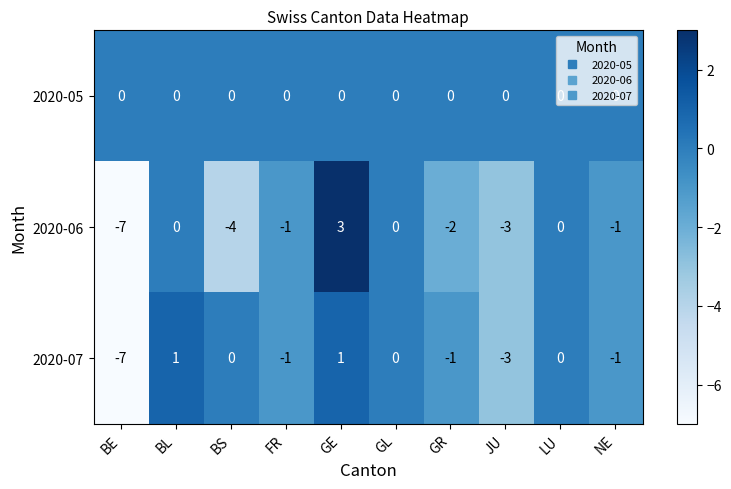

Where is 2020-06 nearest to the value -2?

GR